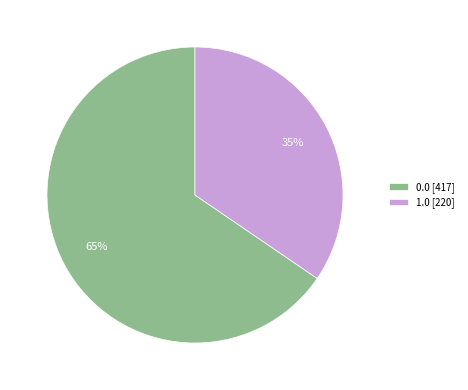

How many slices are in this pie chart?

2